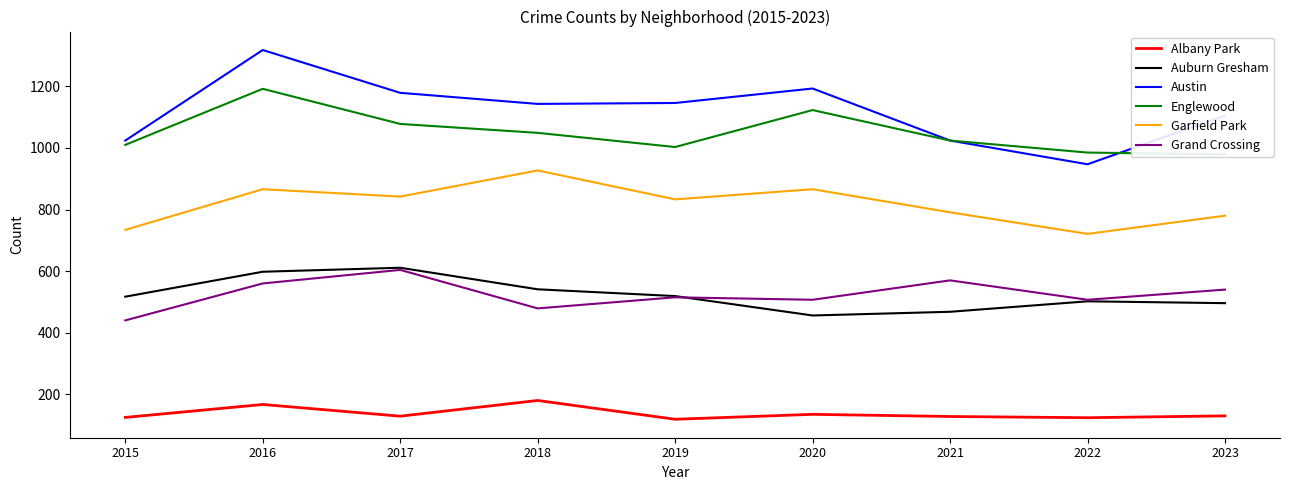

How many data points in Grand Crossing are less than 515?

4